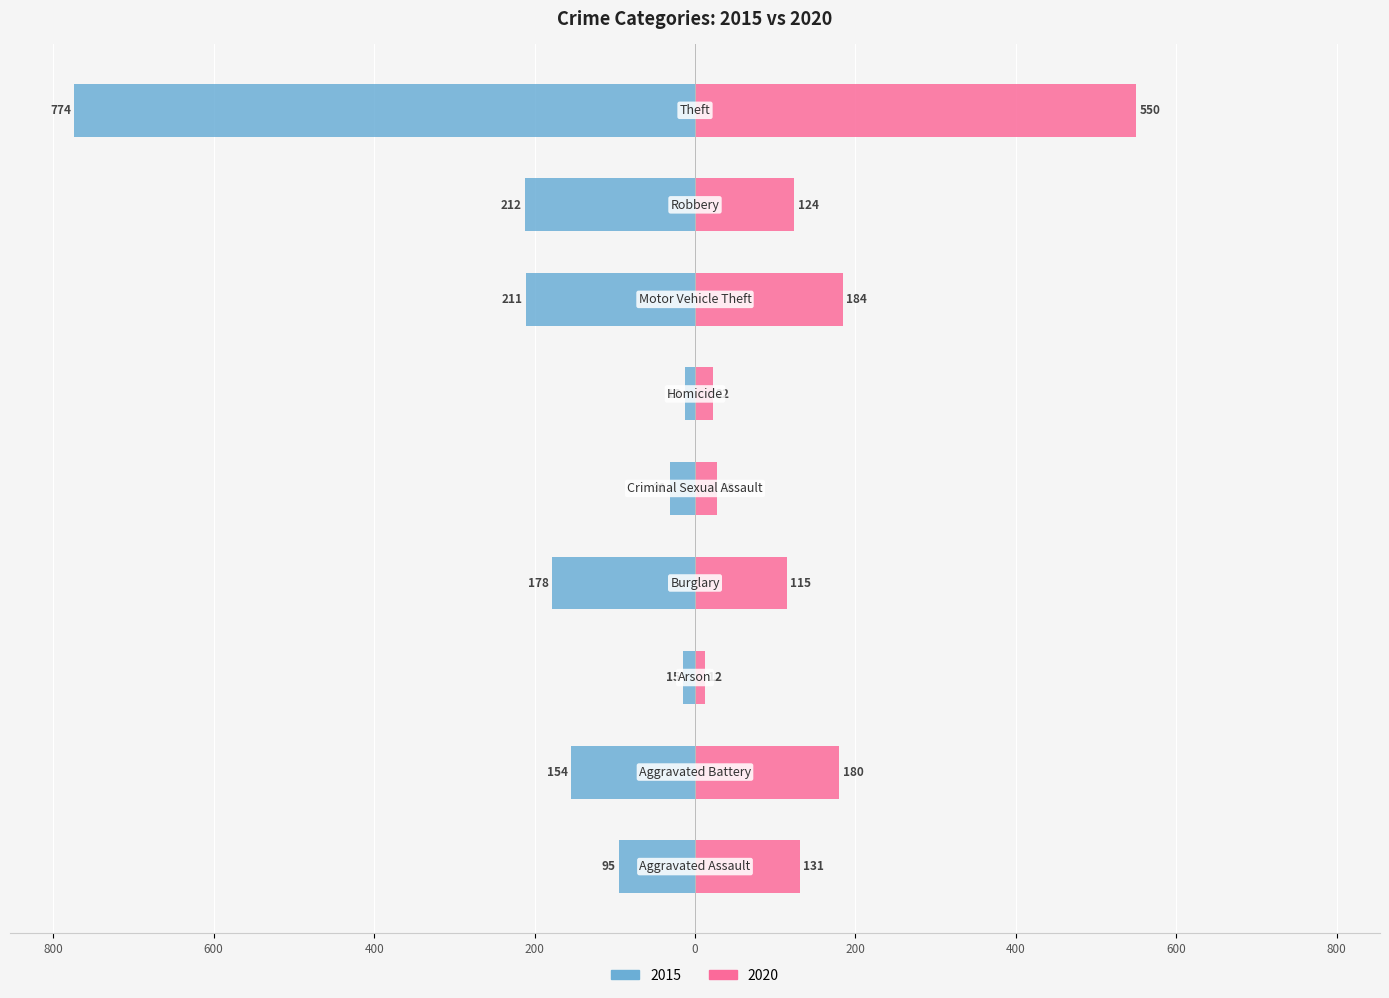

List the labels in order of 2020 value, largest first.

Theft, Motor Vehicle Theft, Aggravated Battery, Aggravated Assault, Robbery, Burglary, Criminal Sexual Assault, Homicide, Arson